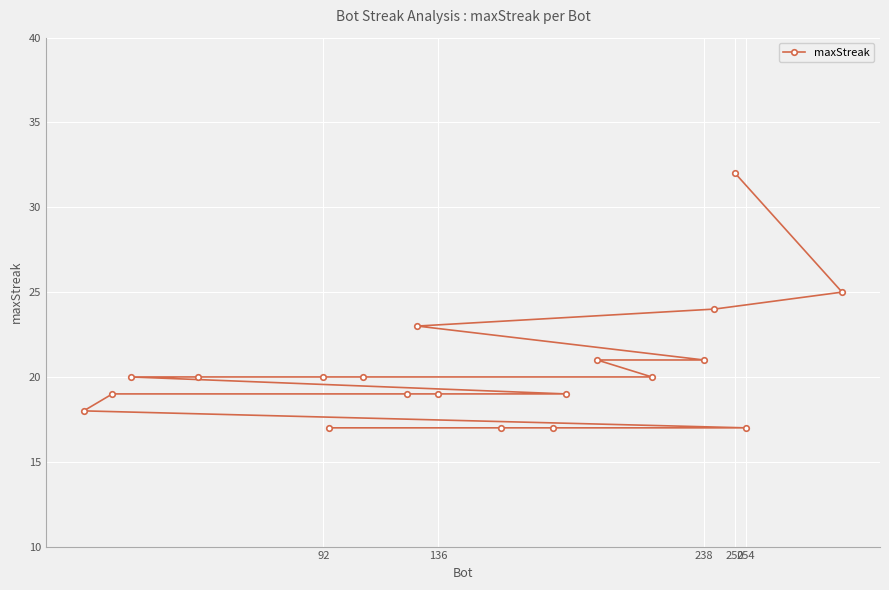

True or false: the data shows 28 at 136.

False